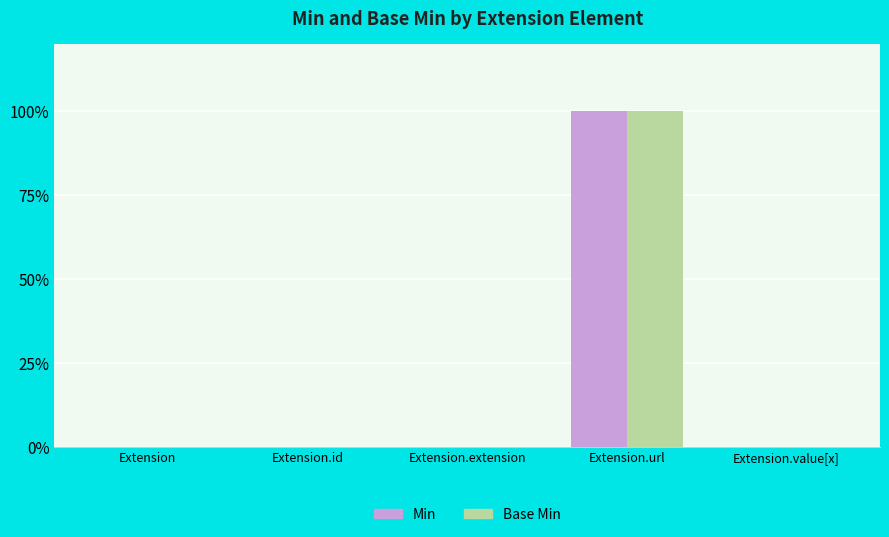

At which label does Min reach its peak?

Extension.url